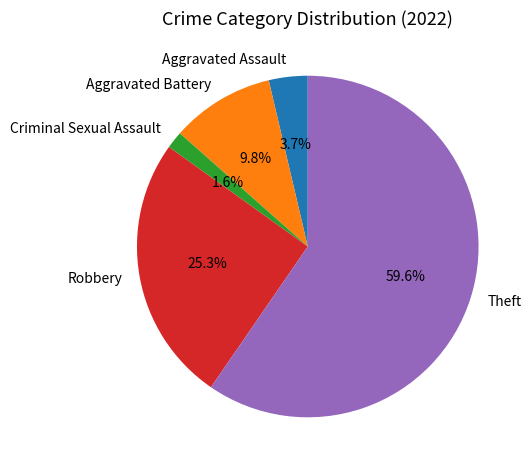

What is the total percentage of Theft and Robbery?

84.9%